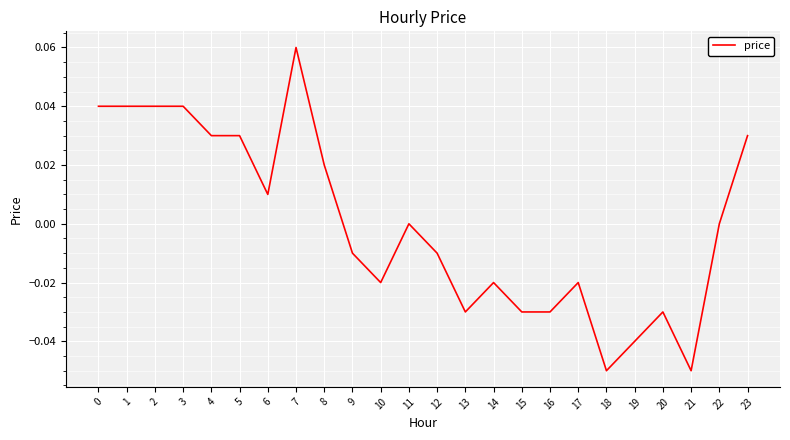

Is it true that the value at 19 is -0.0?

True